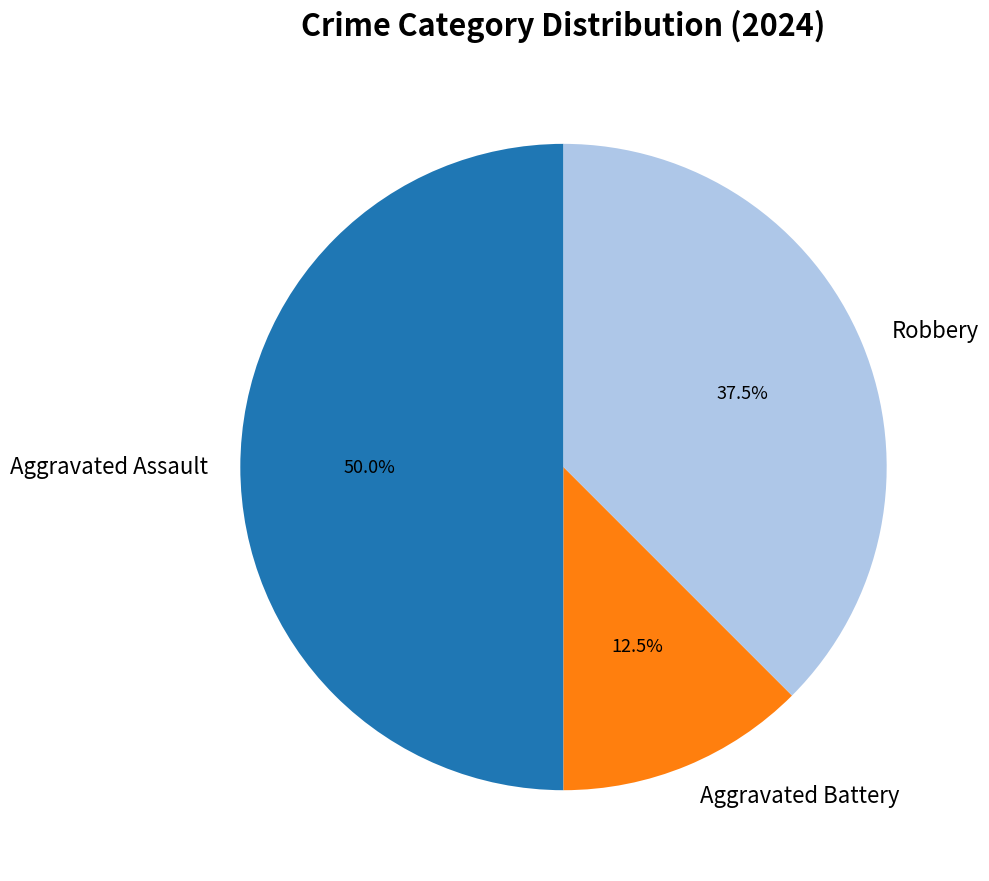

Does Robbery account for over 50% of the chart?

No